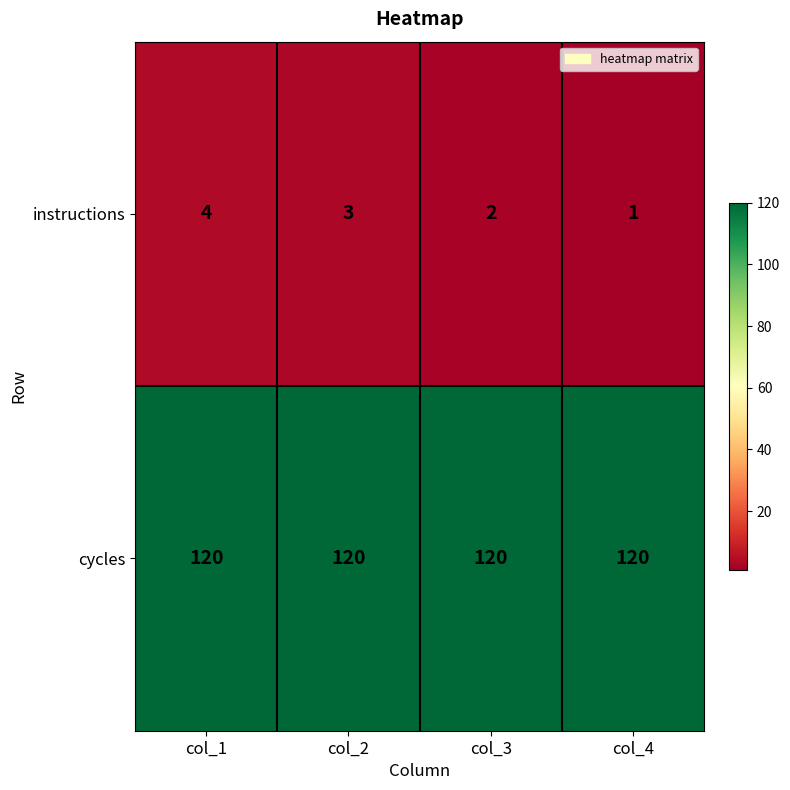

Which series has the widest spread of values?

instructions